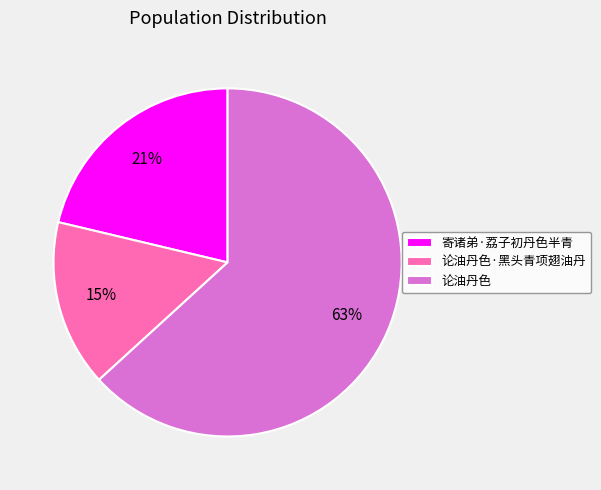

Is the sum of 论油丹色·黑头青项翅油丹 and 论油丹色 greater than half?

Yes